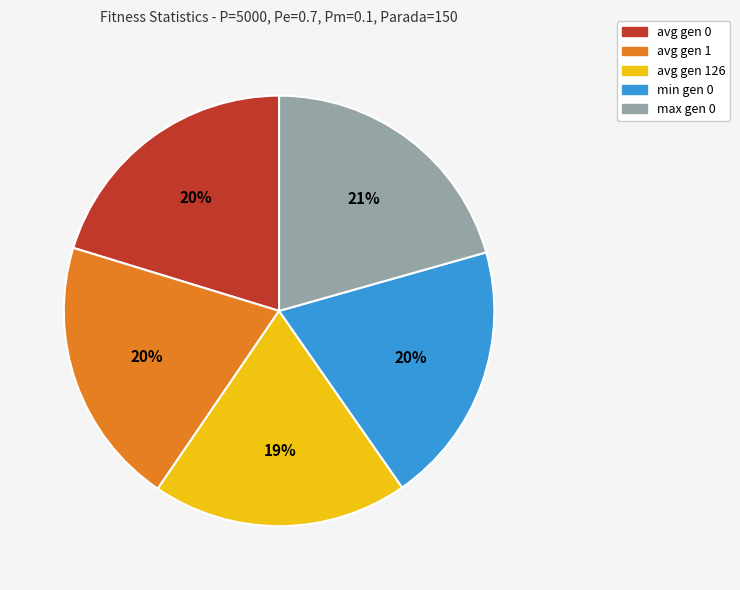

To the nearest percent, what is the combined percentage of min gen 0 and avg gen 126?

39%